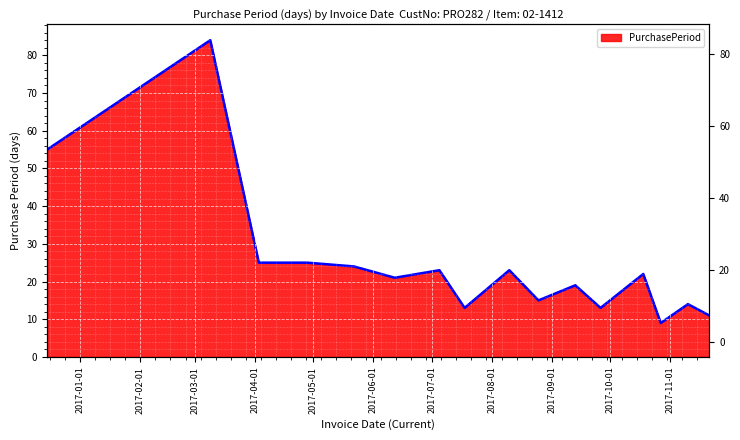

Where does the data first go above 22?

2016-12-15